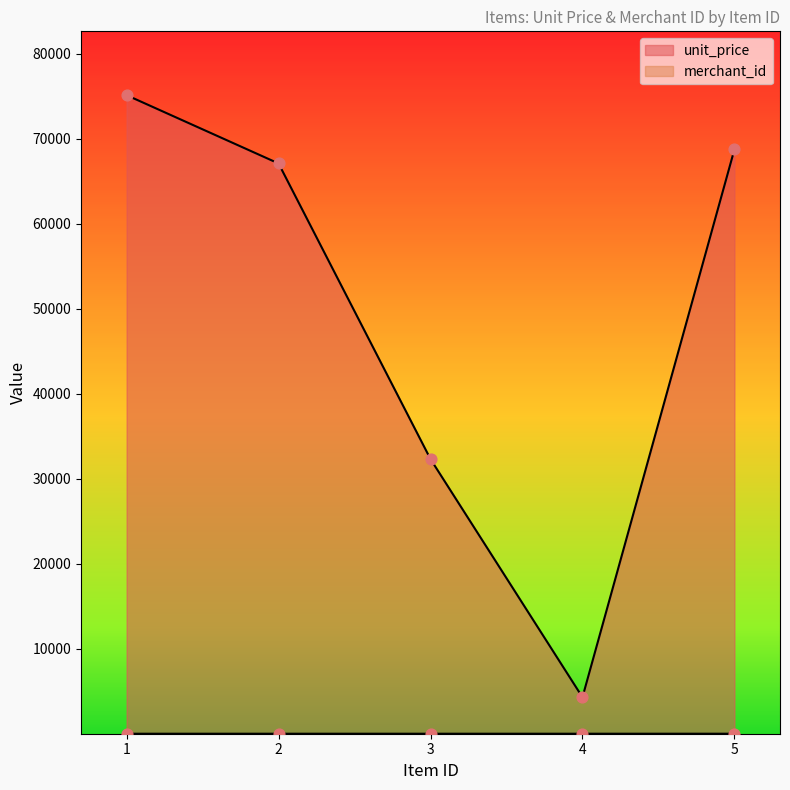

Is the value of merchant_id at 1 greater than the value of unit_price at 3?

No